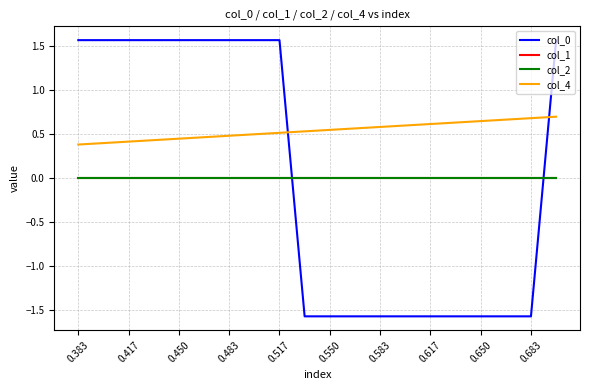

Does the chart have visible grid lines?

Yes